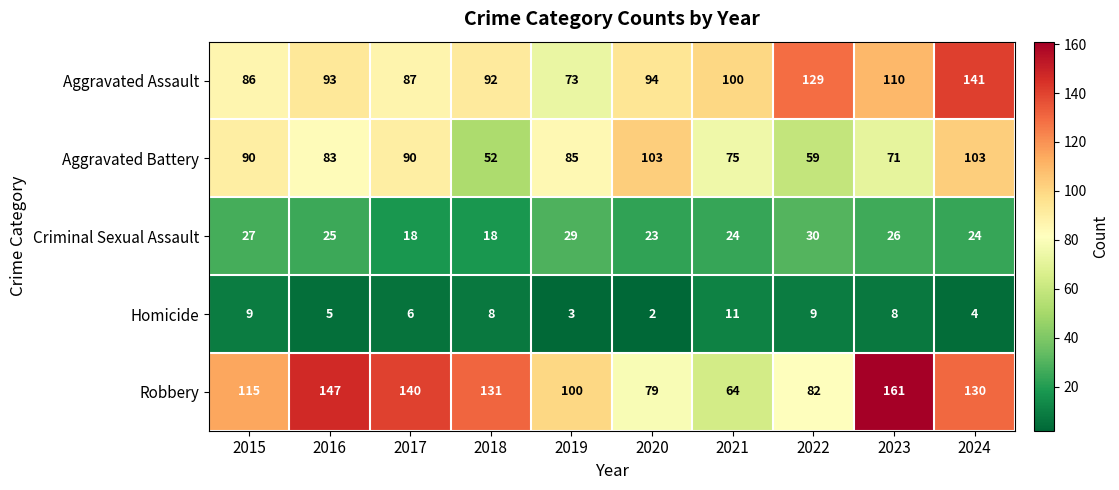

Rank the series by their maximum value, from highest to lowest.

Robbery, Aggravated Assault, Aggravated Battery, Criminal Sexual Assault, Homicide